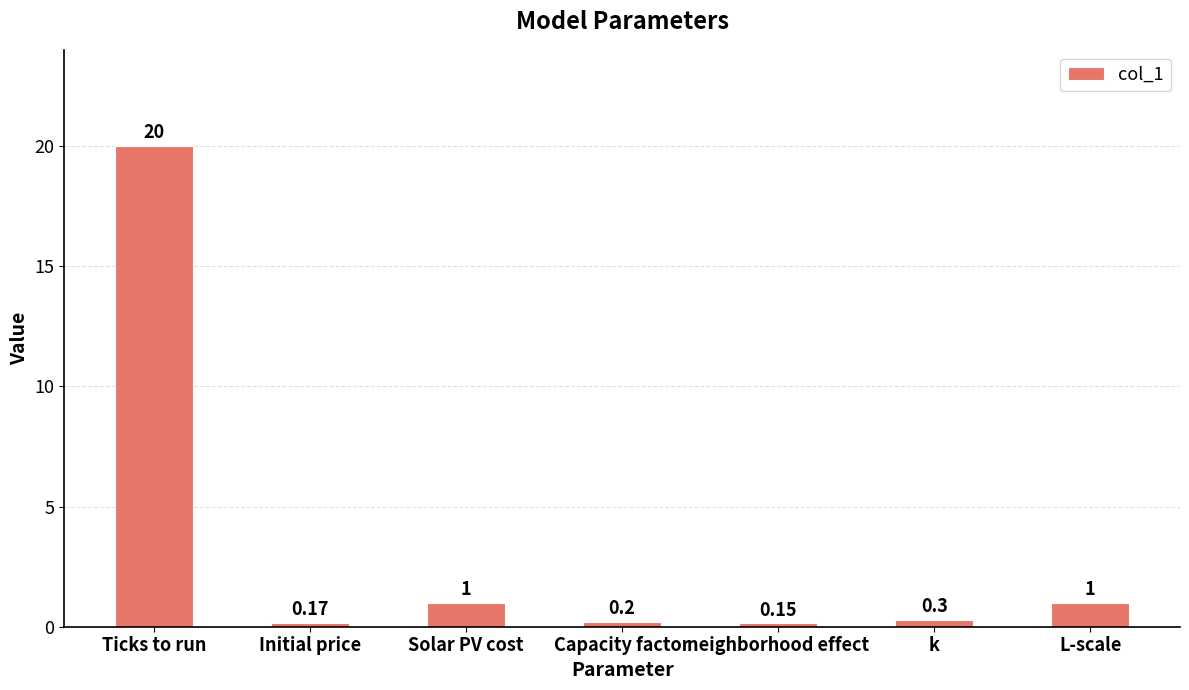

What is the difference between the values at Initial price and L-scale?

0.8